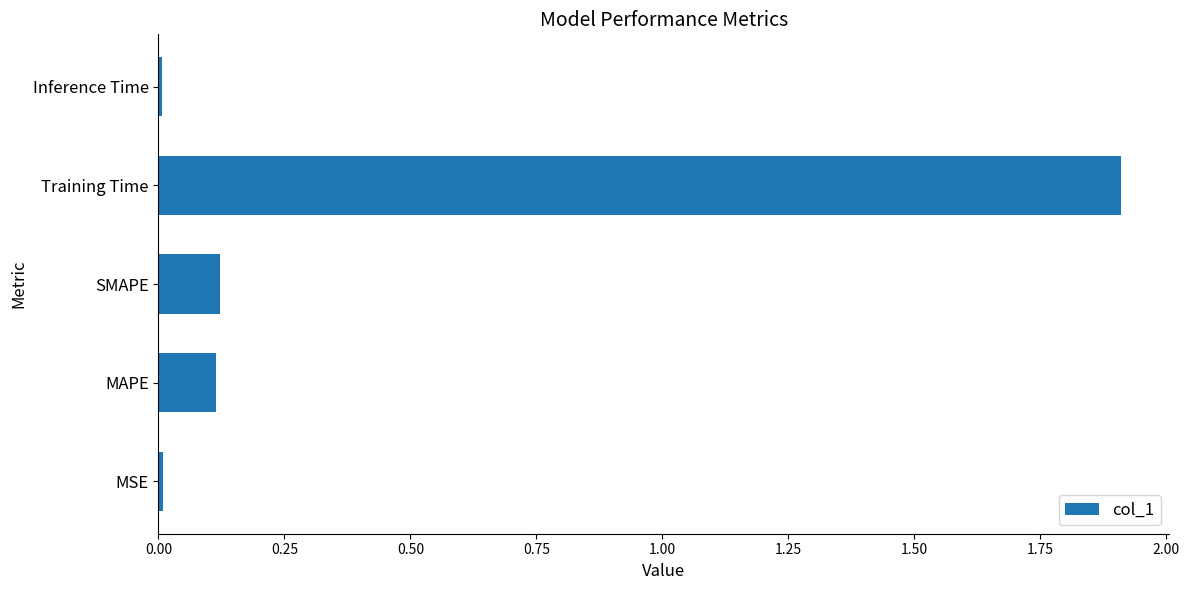

What is the sum of the values at MAPE and Training Time?

2.0